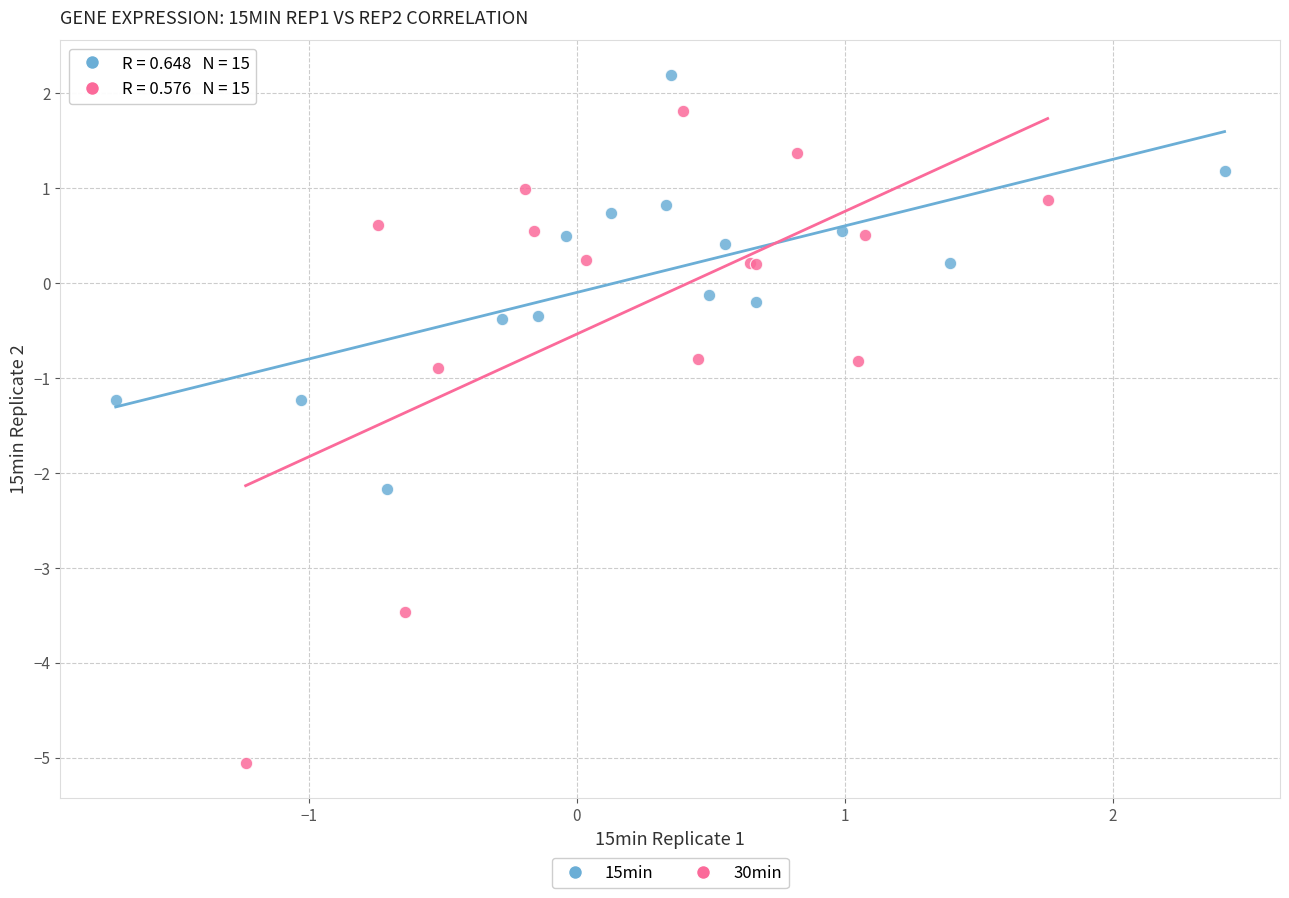

What are all the series names shown in the legend?

15min, 30min